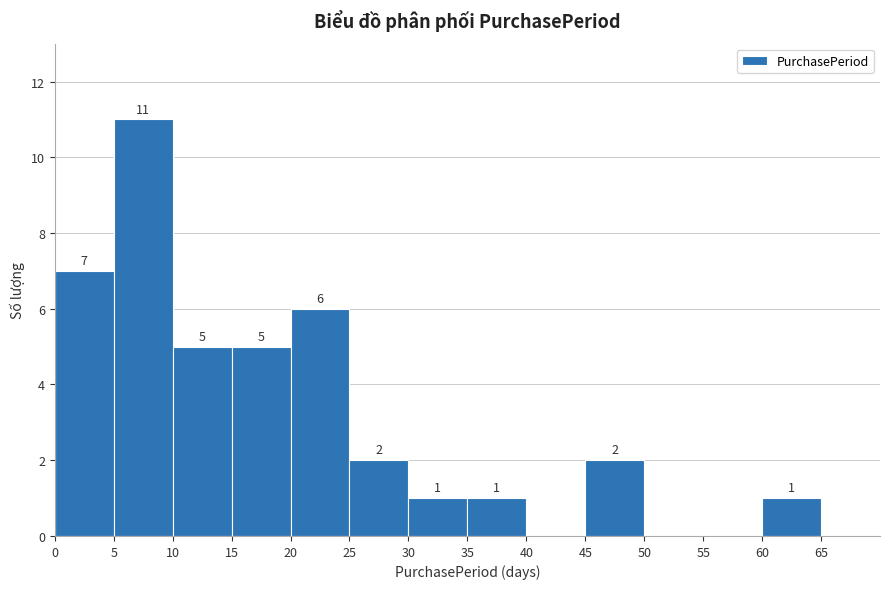

Over which range of the x-axis is the bar tallest?

5 to 10